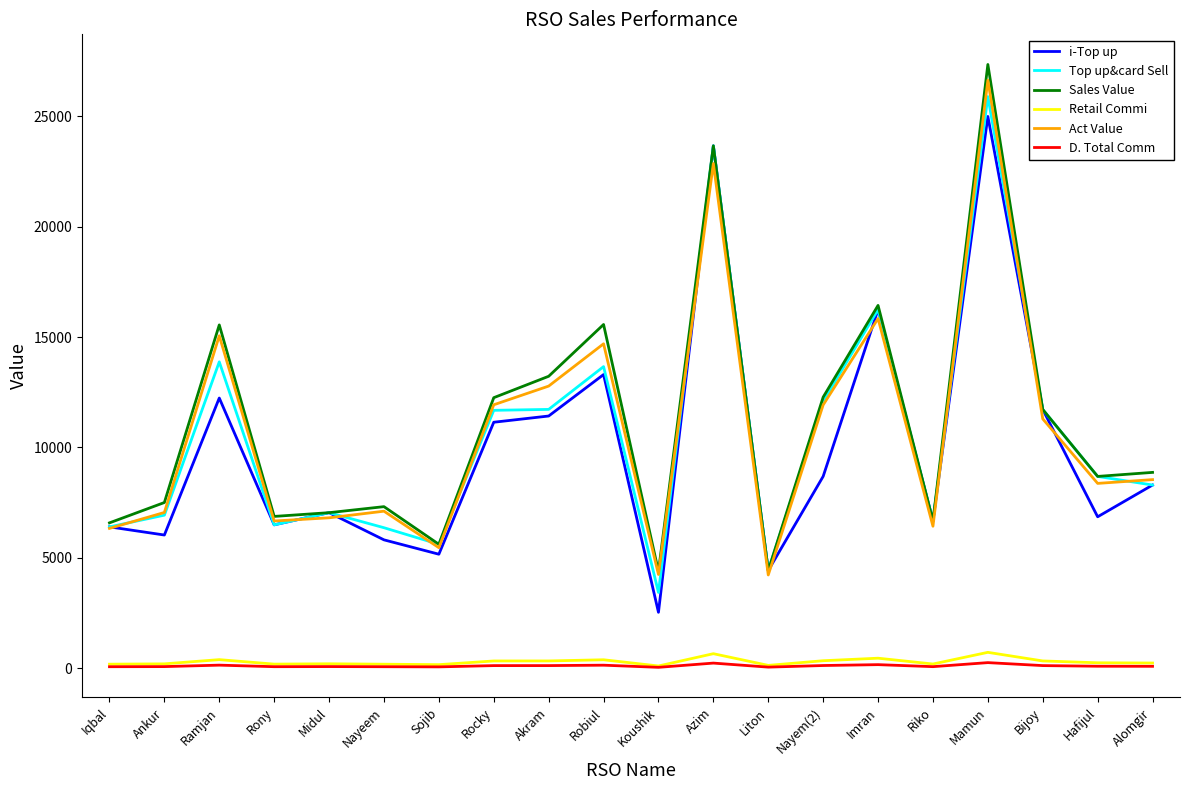

What is the smallest value displayed?

32.6